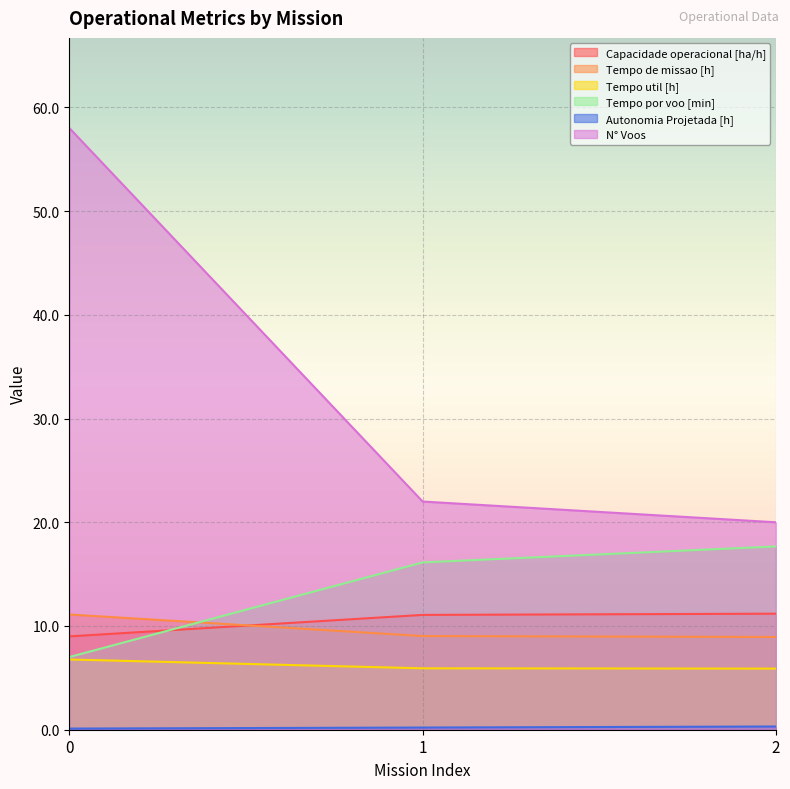

What are all the series names shown in the legend?

Capacidade operacional [ha/h], Tempo de missao [h], Tempo util [h], Tempo por voo [min], Autonomia Projetada [h], N° Voos